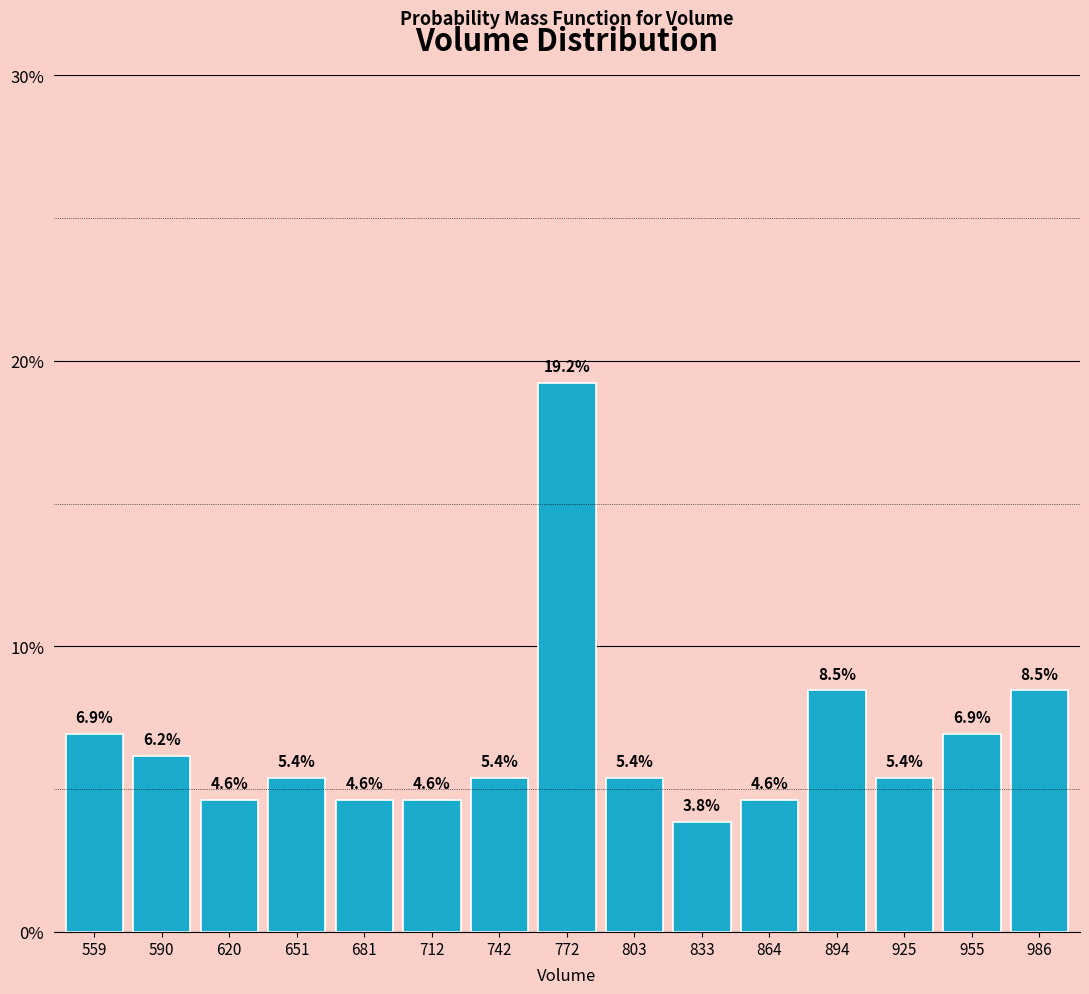

Reading left to right, extract all data points from this chart.

6.9	6.2	4.6	5.4	4.6	4.6	5.4	19.2	5.4	3.8	4.6	8.5	5.4	6.9	8.5